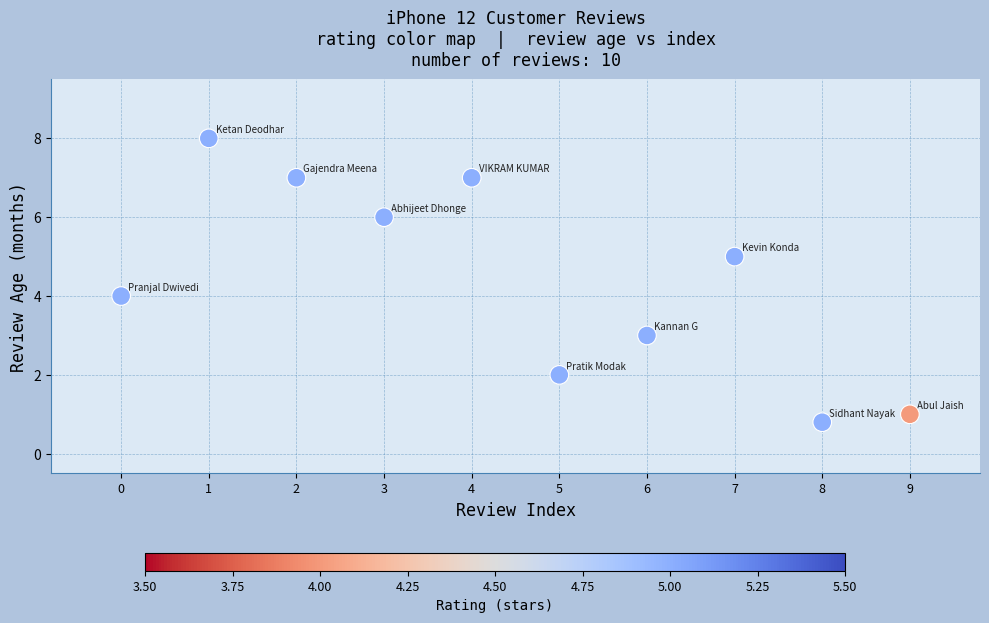

What is the range of Y values (max minus min)?

7.2